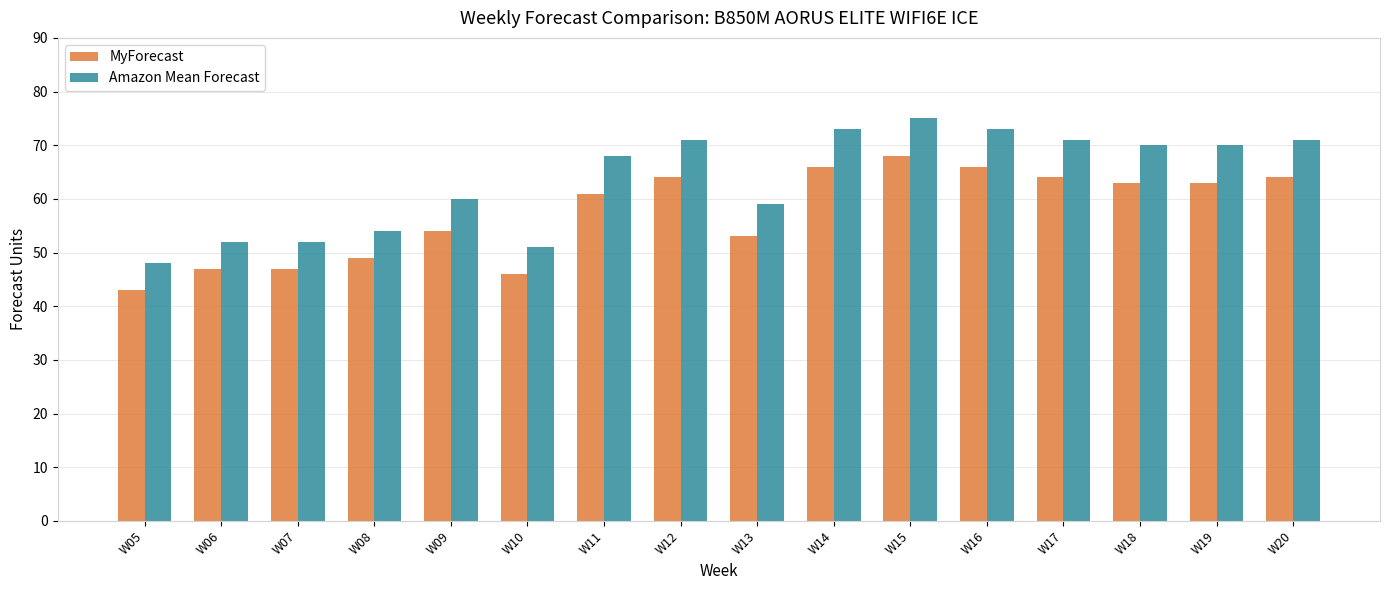

Reading left to right, extract all data points from this chart.

MyForecast: 43	47	47	49	54	46	61	64	53	66	68	66	64	63	63	64
Amazon Mean Forecast: 48	52	52	54	60	51	68	71	59	73	75	73	71	70	70	71